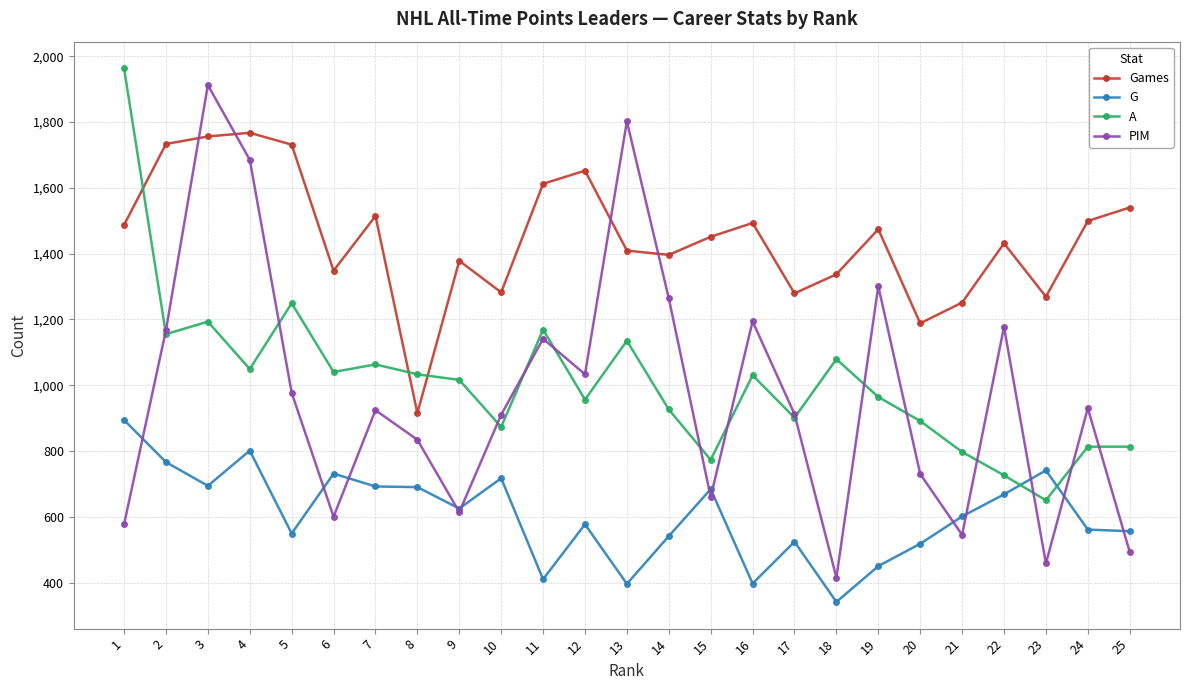

What are all the series names shown in the legend?

Games, G, A, PIM